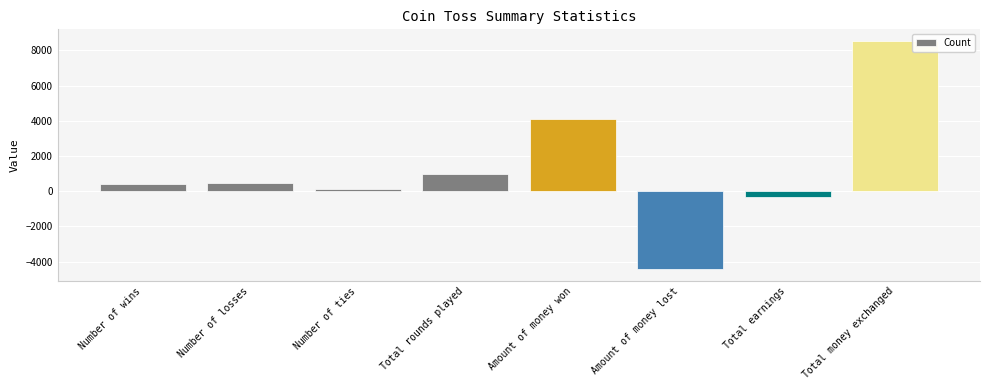

How many values are below zero?

2